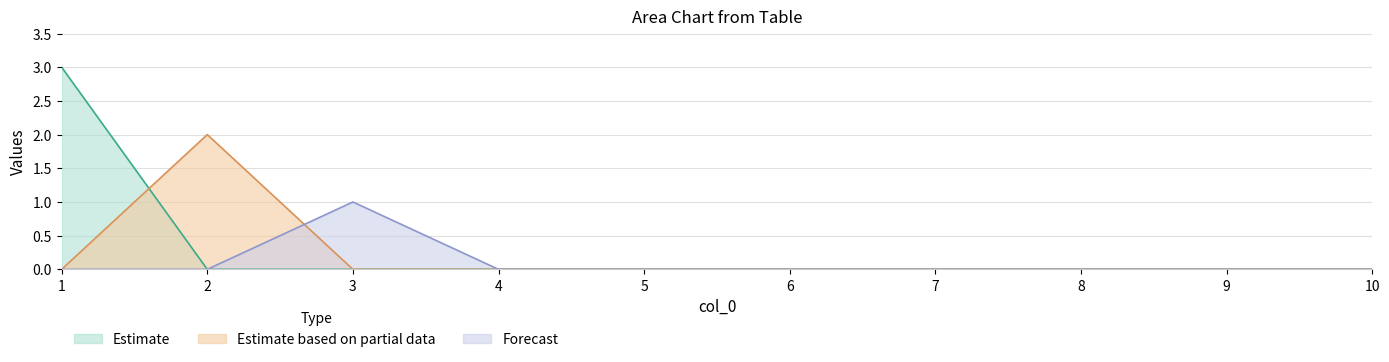

True or false: 2 and 7 intersect in this chart.

False